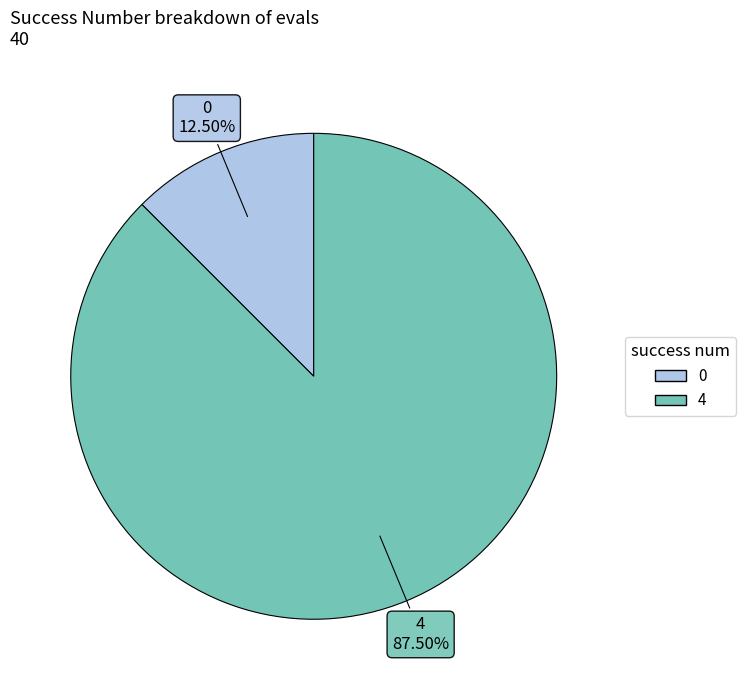

Does any single category account for the majority?

Yes